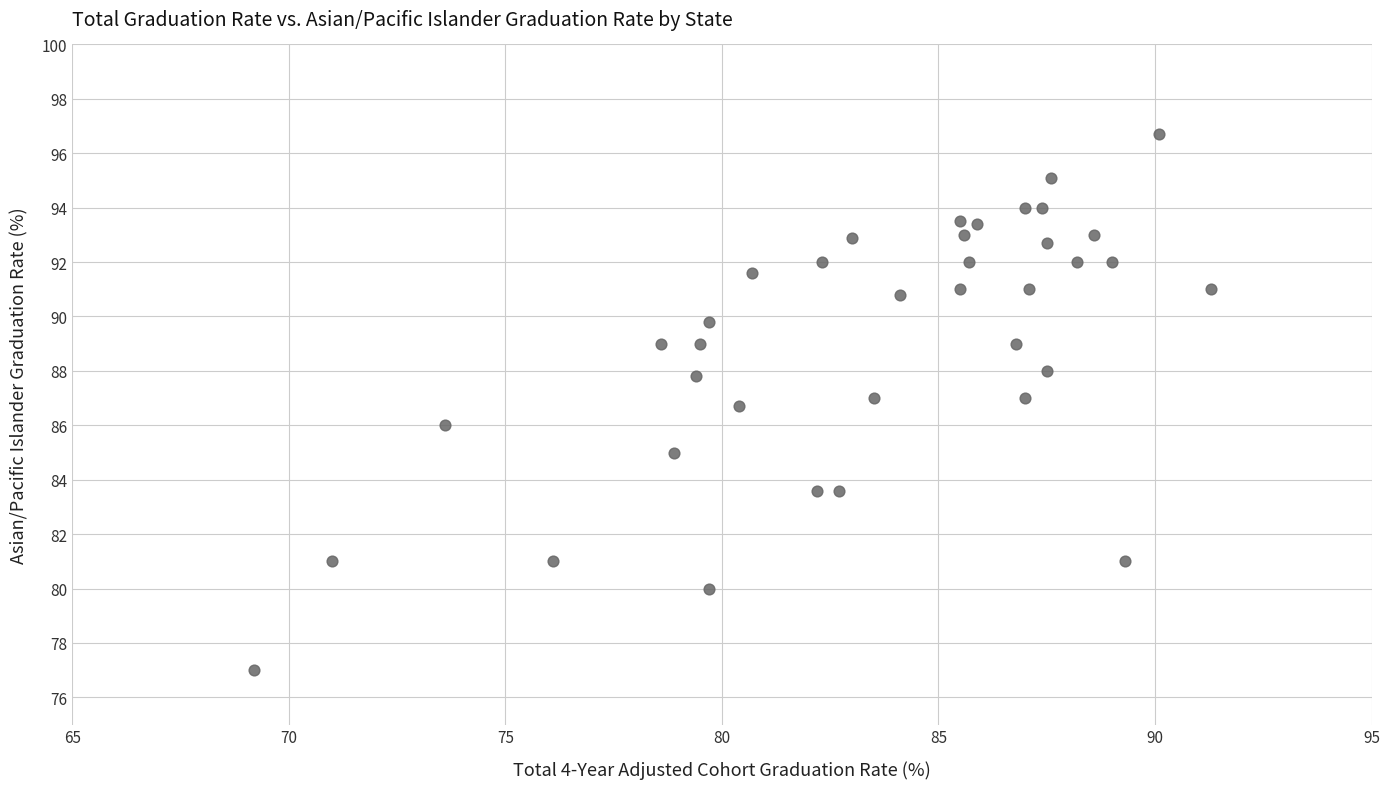

What is the range of X values (max minus min)?

22.1